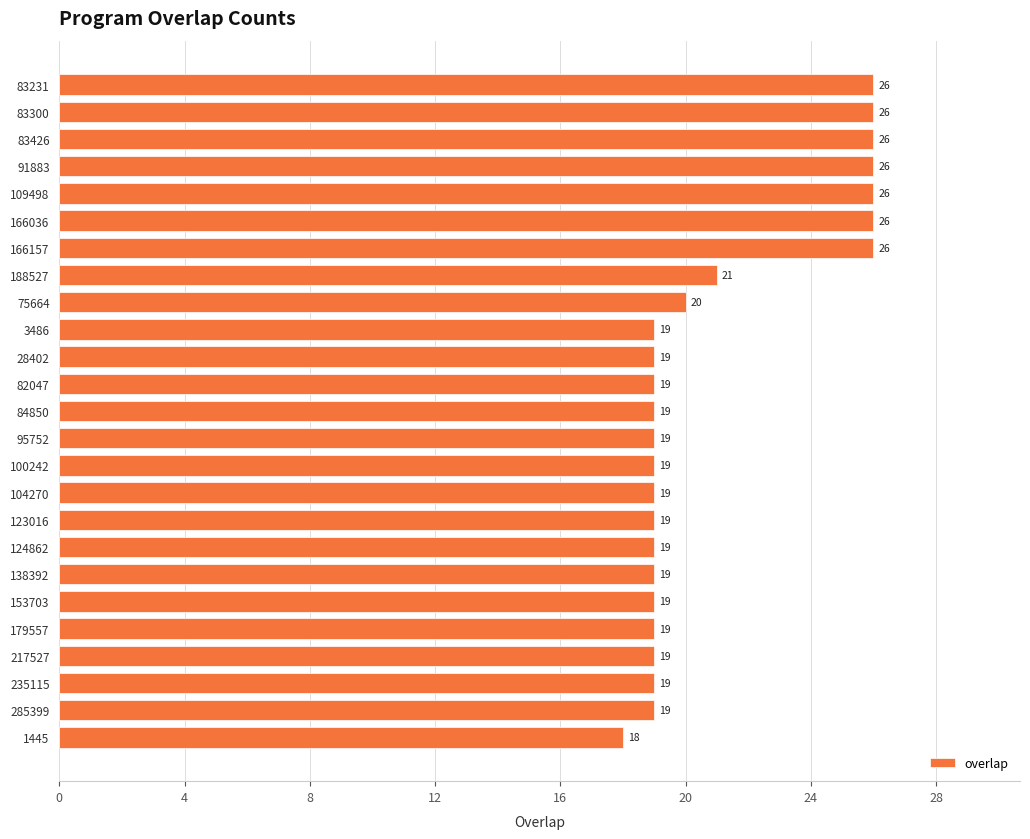

At which label is the value closest to 22?

188527